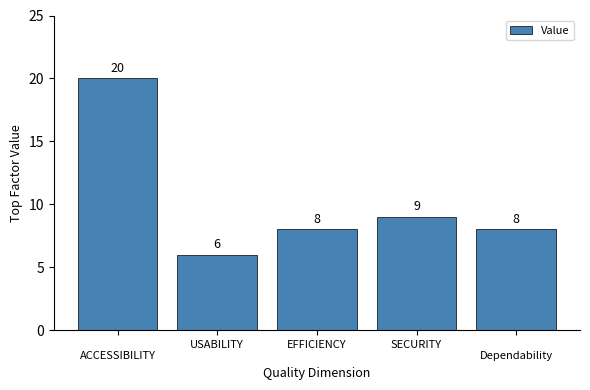

What is the difference between the maximum and minimum values?

14